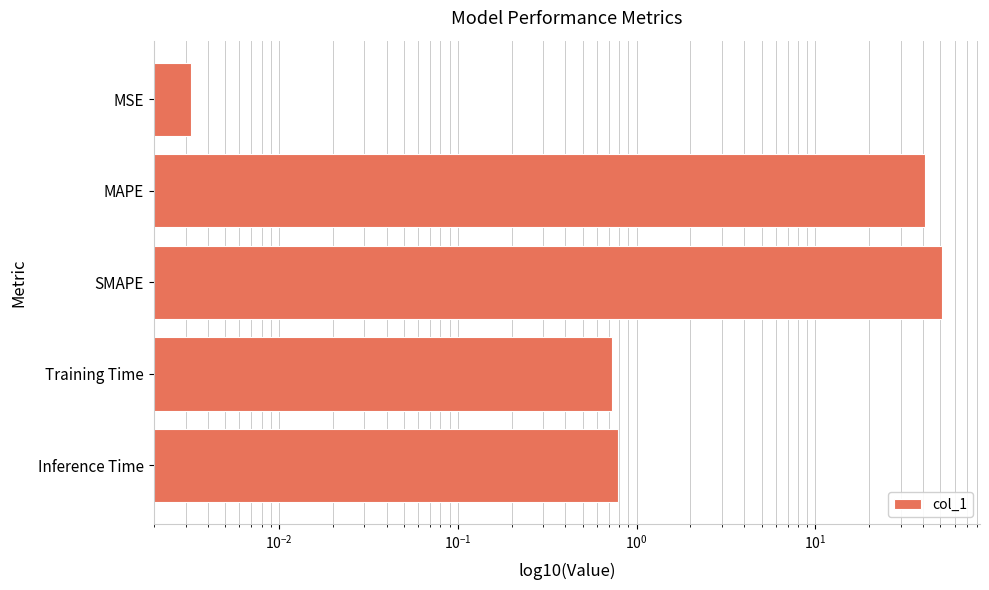

What is the sum of all values?

93.7